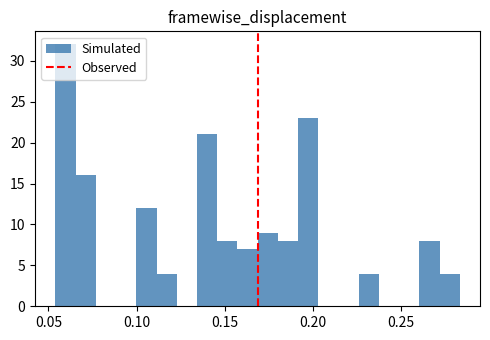

Read against the x-axis, roughly where is the centre of the tallest bar?

0.060